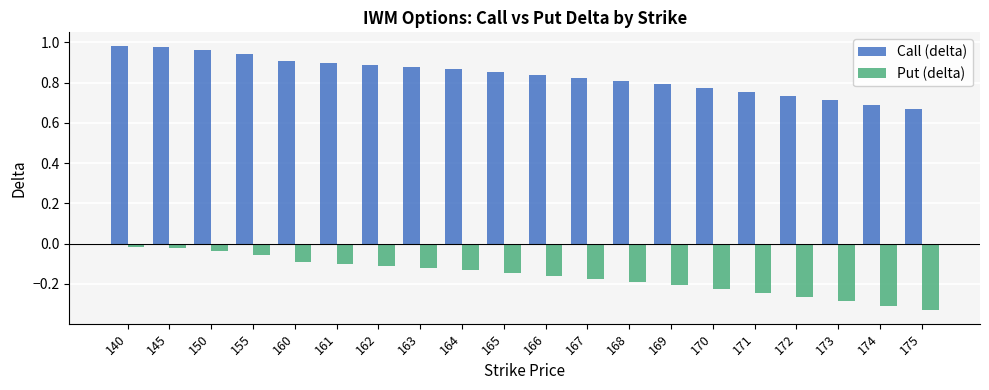

How many series are shown in this chart?

2